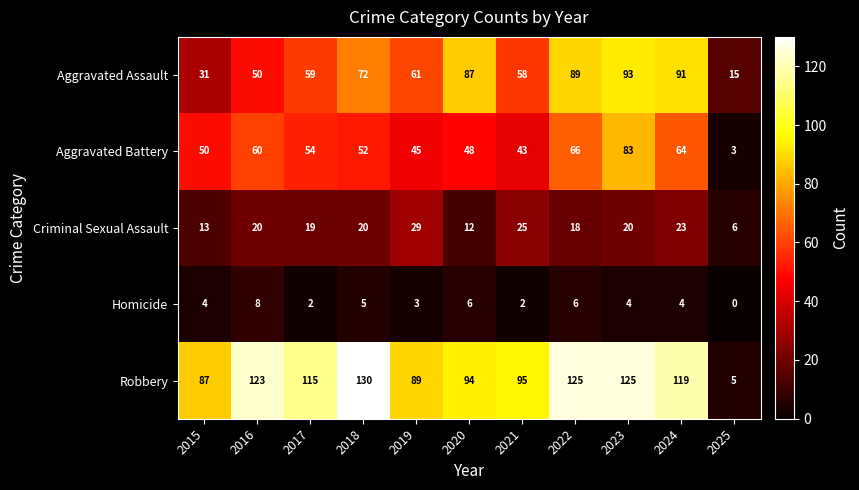

Which series changed the most between 2015 and 2019?

Aggravated Assault